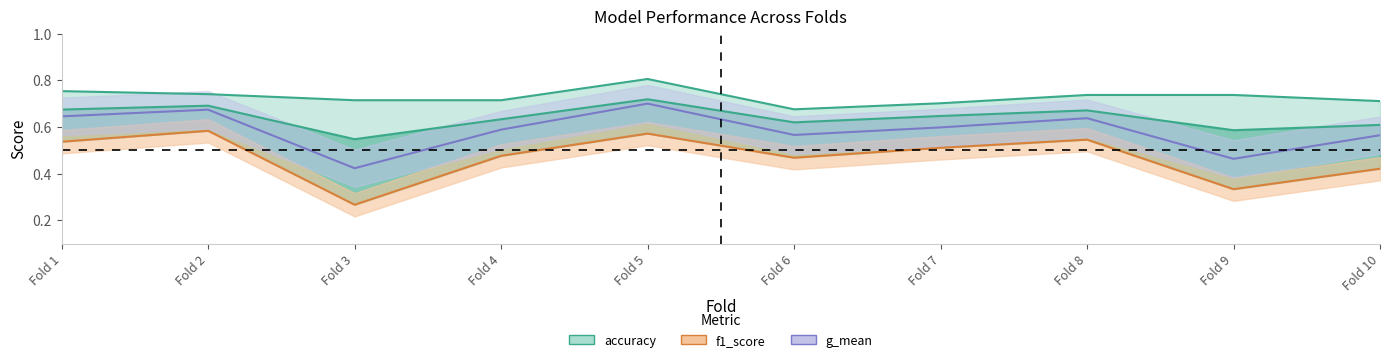

Is it true that g_mean equals 0.6 at Fold 10?

True